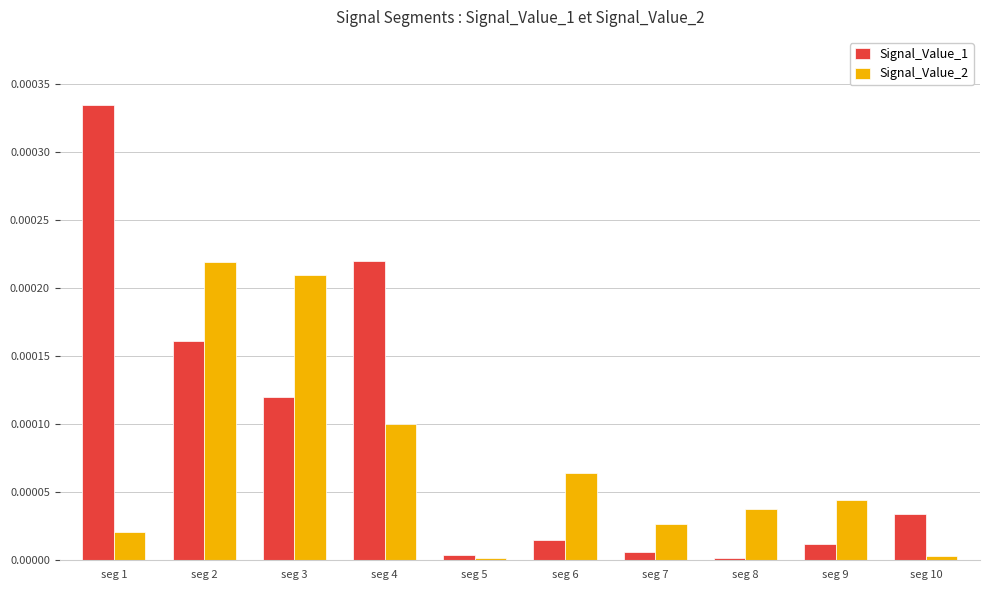

Which series has the largest range (max minus min)?

Signal_Value_1